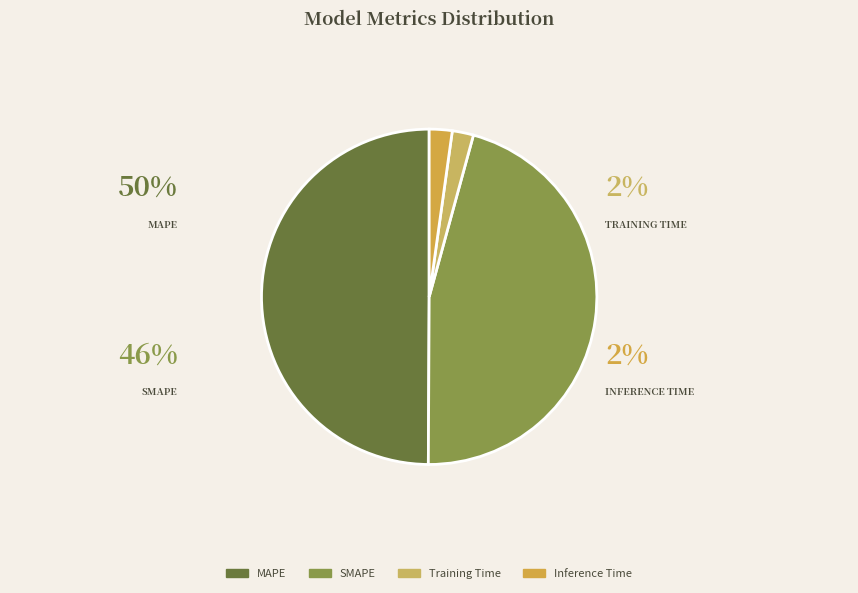

To the nearest percent, what percentage of the pie is Training Time?

2%